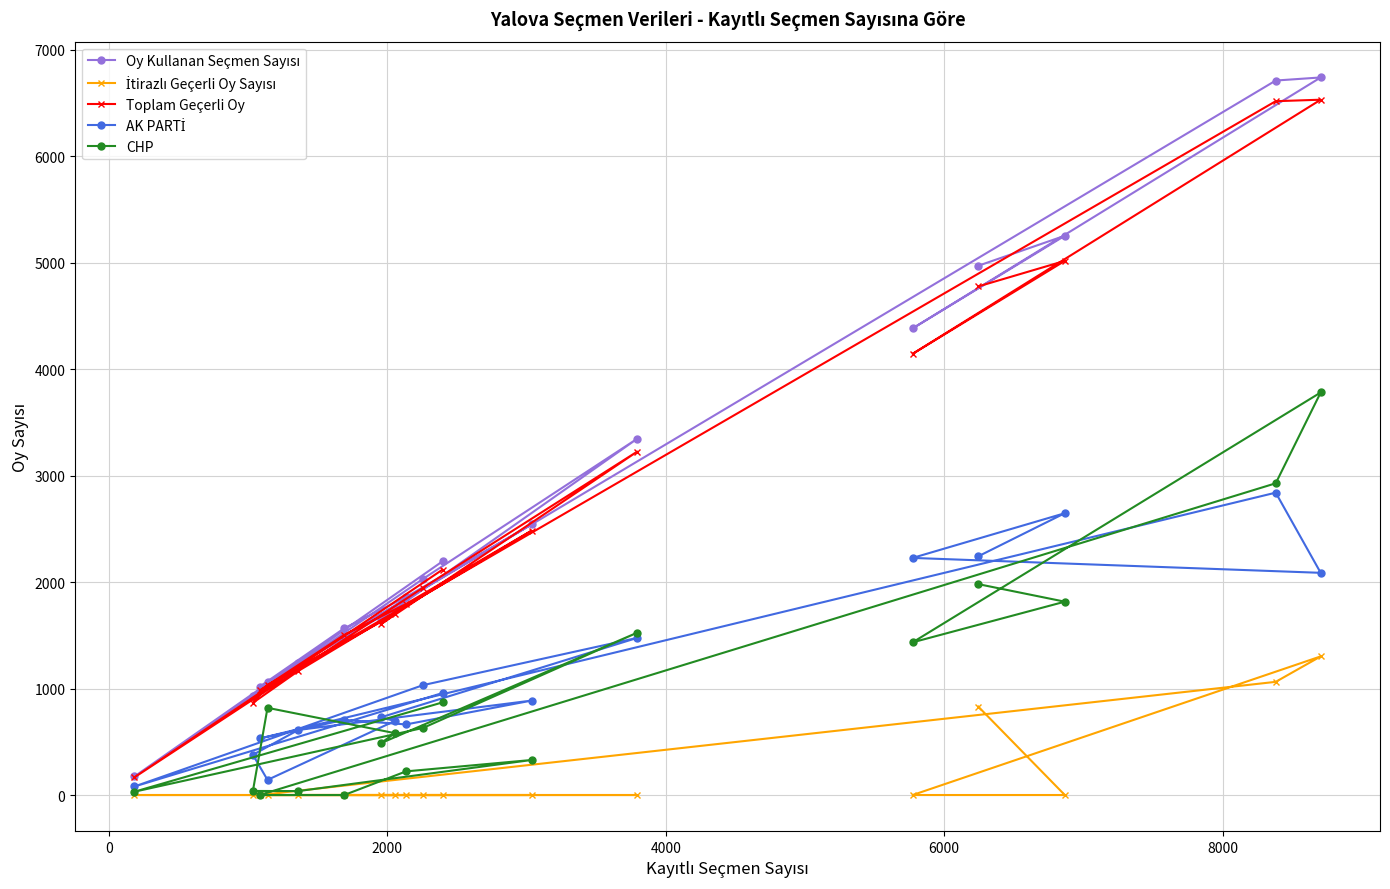

How many interior local peaks does the AK PARTİ series have?

5